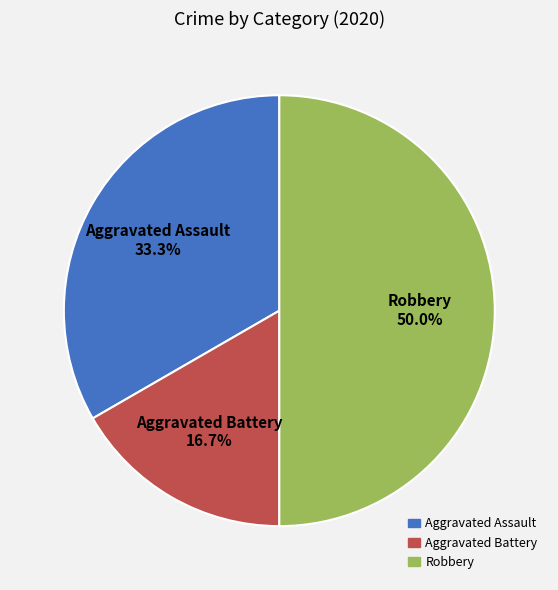

Which category has the biggest portion of the pie?

Robbery